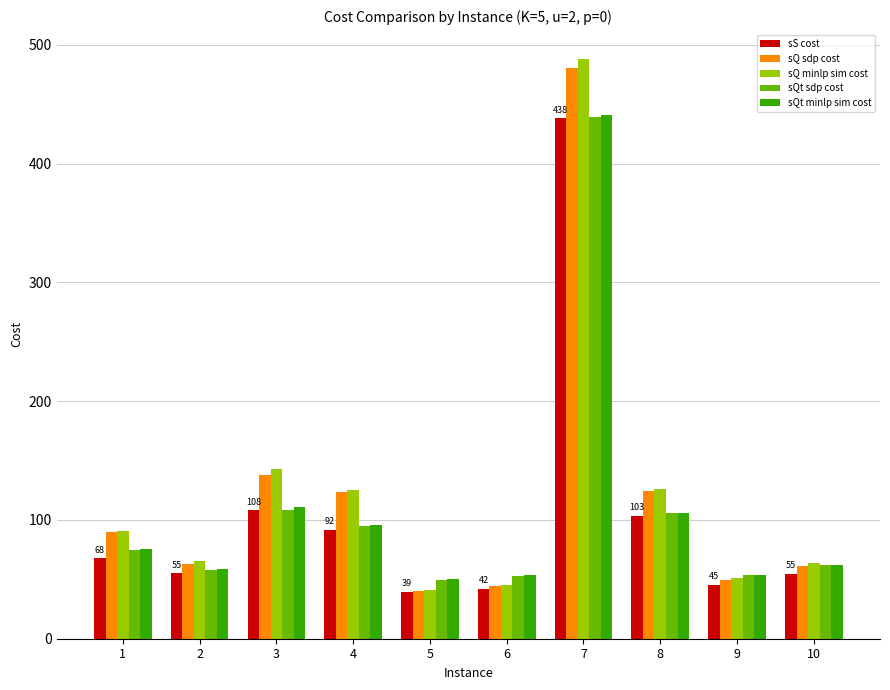

What is the highest value of the sQ minlp sim cost series?

488.0